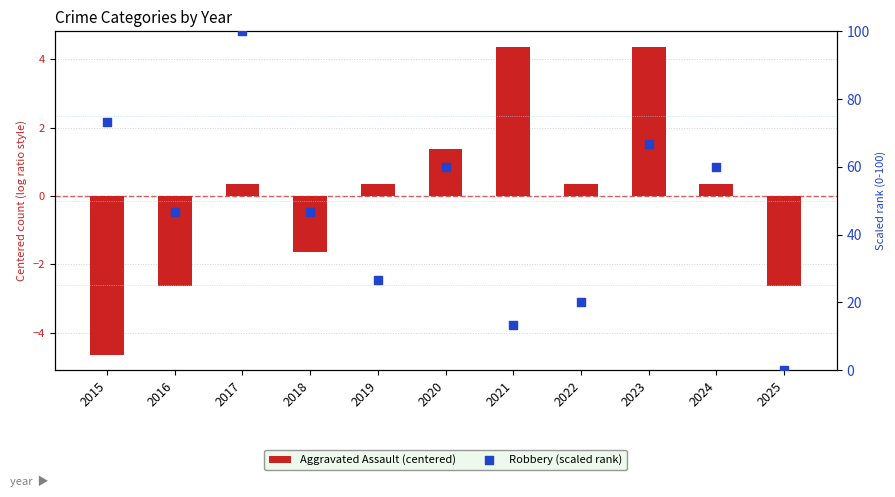

Which series contains the highest Y value?

Robbery (scaled rank)